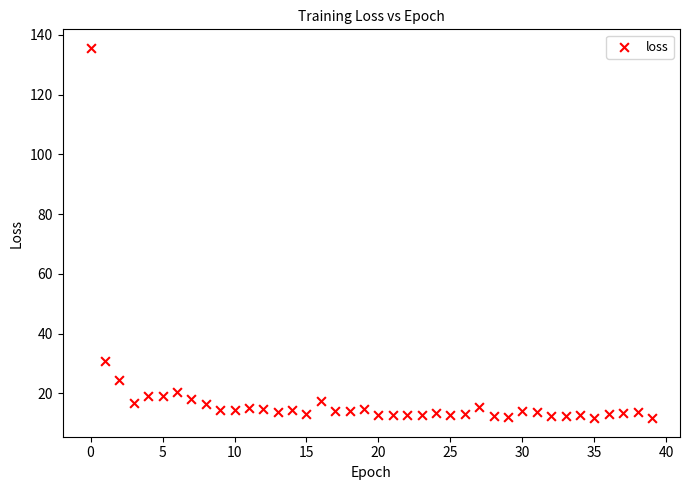

What Y value in the scatter plot is closest to 73?

30.8